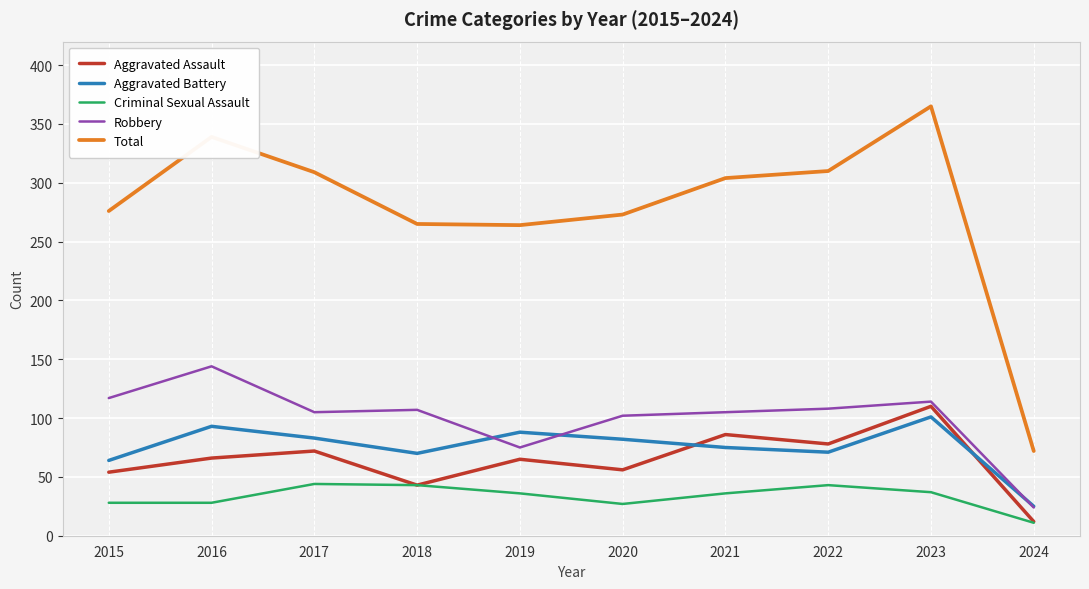

Does the chart have visible grid lines?

Yes